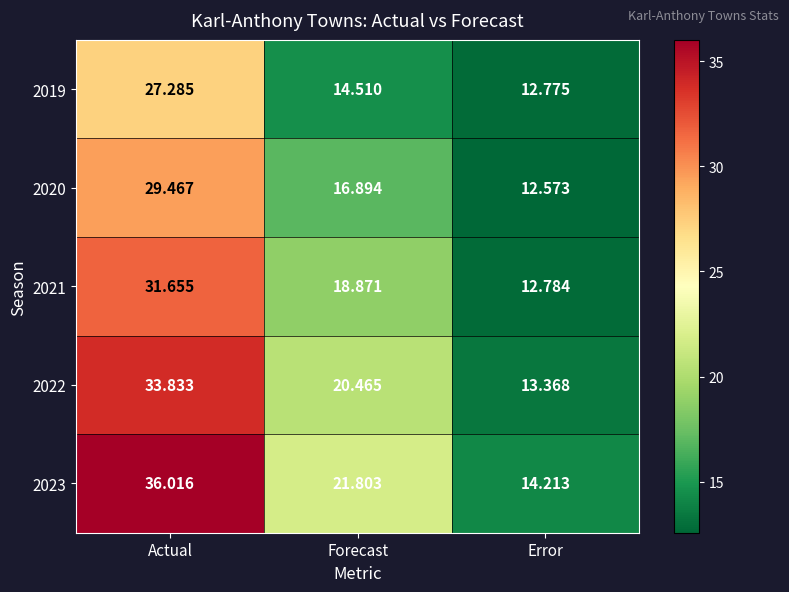

Which category has the lowest value across all series?

Error